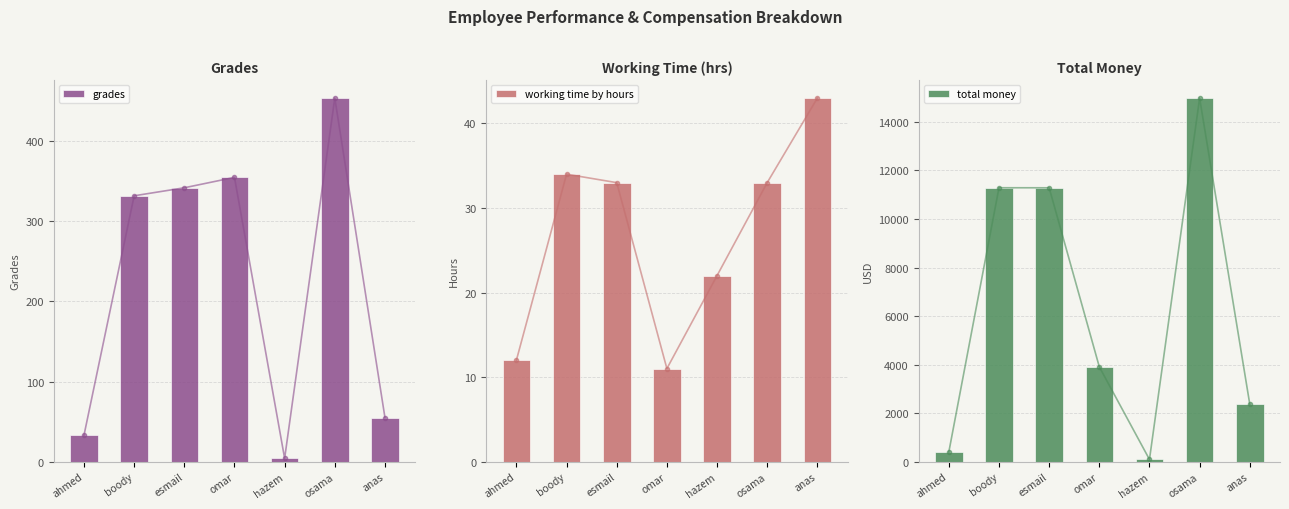

What is the value of the grades bar at the 4th from the left?

355